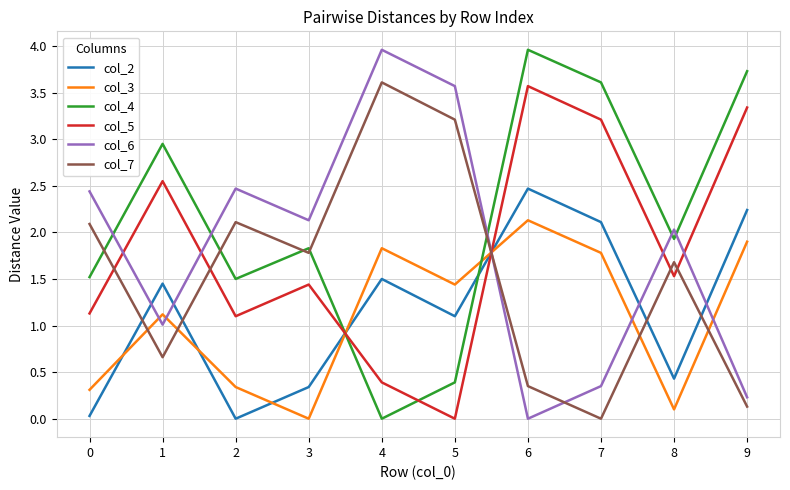

At which label is col_2 closest to 1?

5